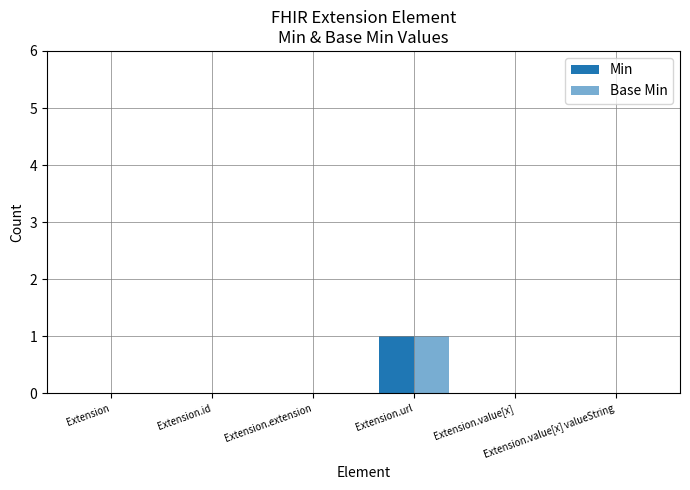

Which category has the lowest value in the Min series?

Extension